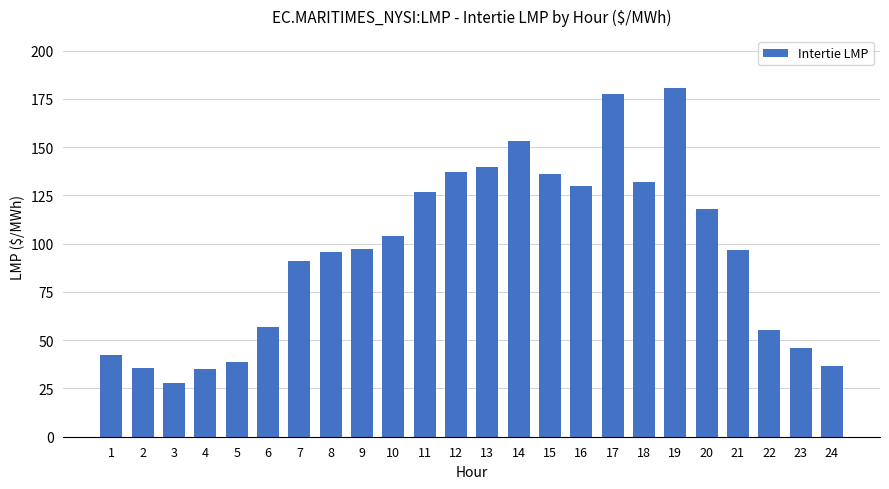

True or false: the data shows 104.1 at 10.

True